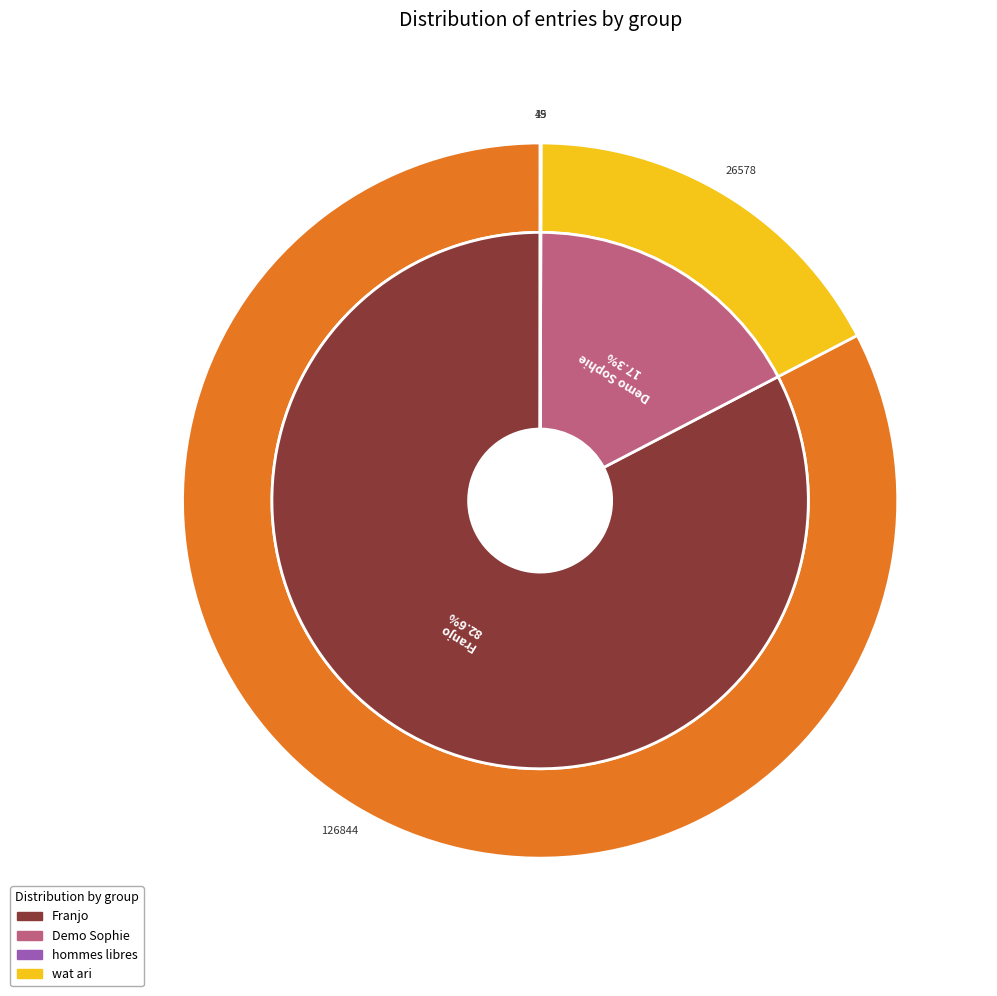

How many segments does this pie chart have?

4